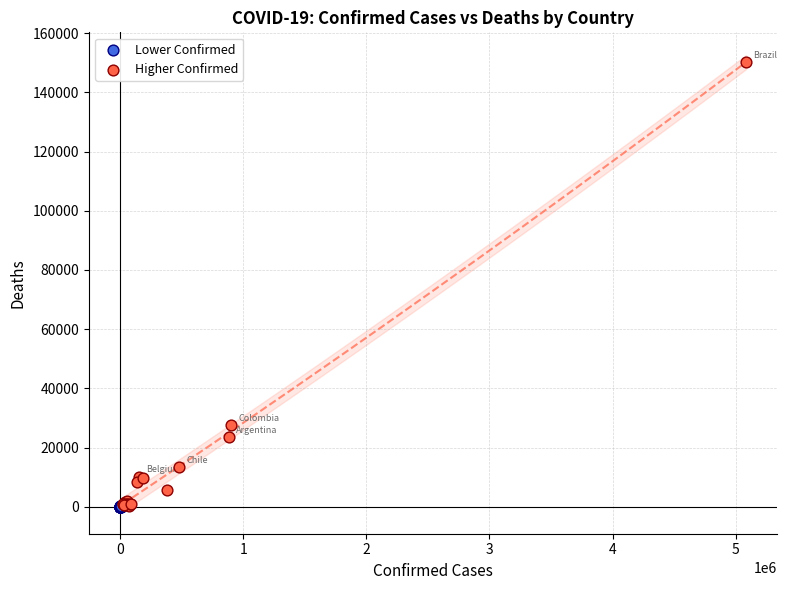

Which series reaches the maximum Y coordinate?

Higher Confirmed